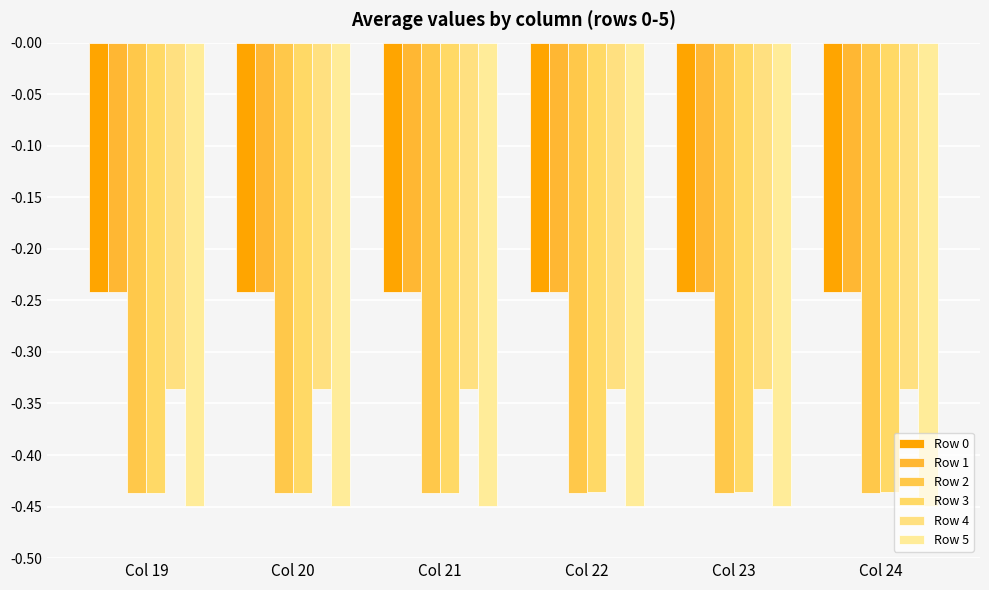

Are the bars horizontal?

No